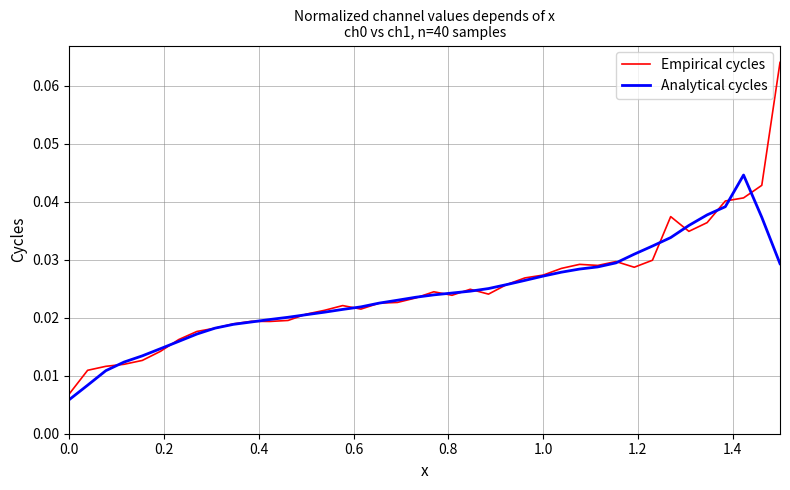

Which series has the widest spread of values?

Empirical cycles